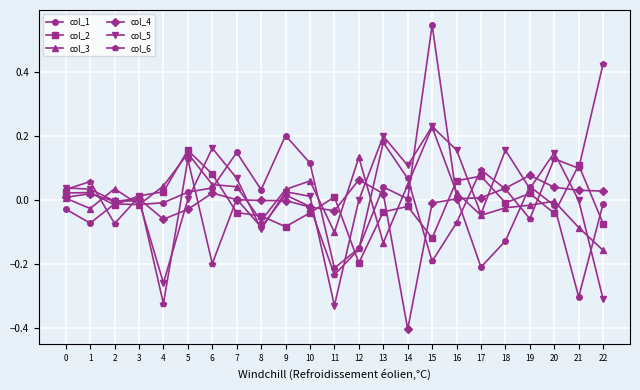

Which category has the lowest value across all series?

14